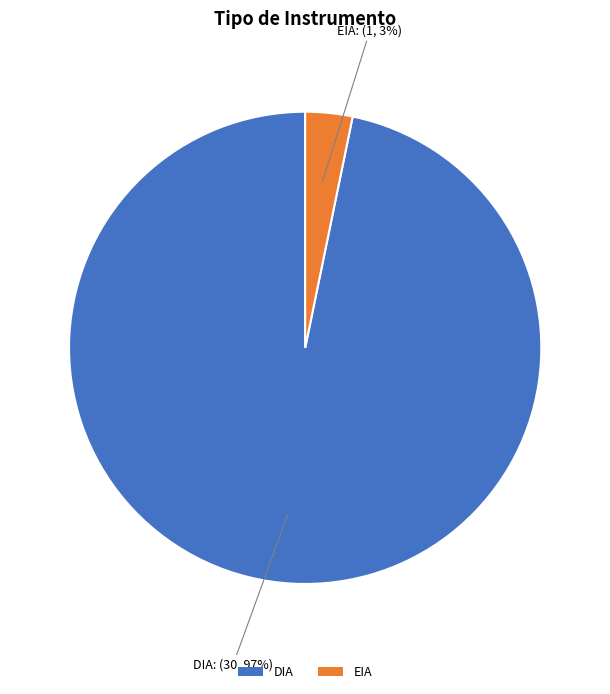

How many segments does this pie chart have?

2